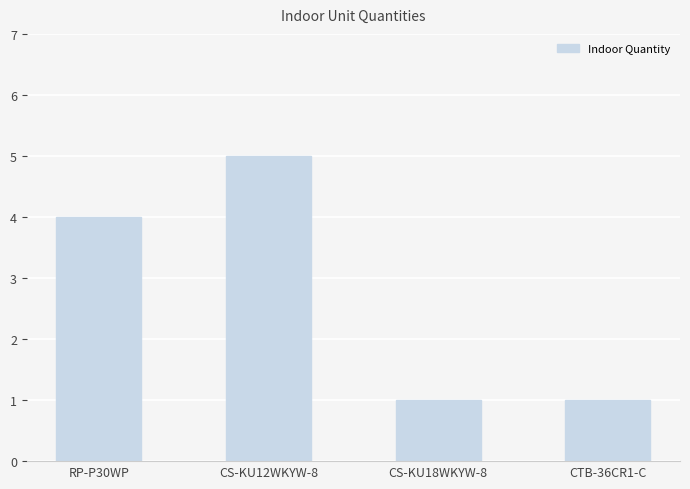

At which category does the chart reach its peak across all series?

CS-KU12WKYW-8